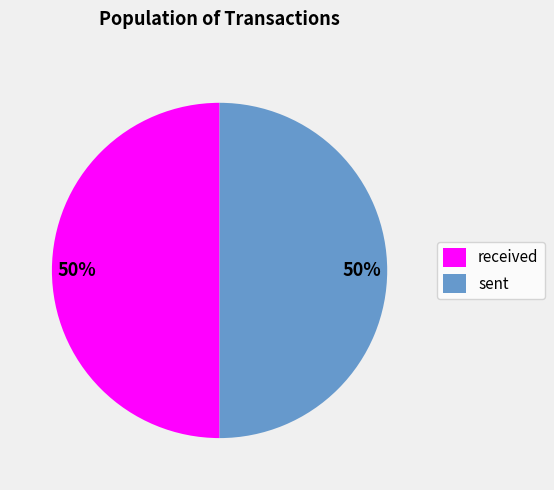

Is it true that sent is 50% of the pie?

True